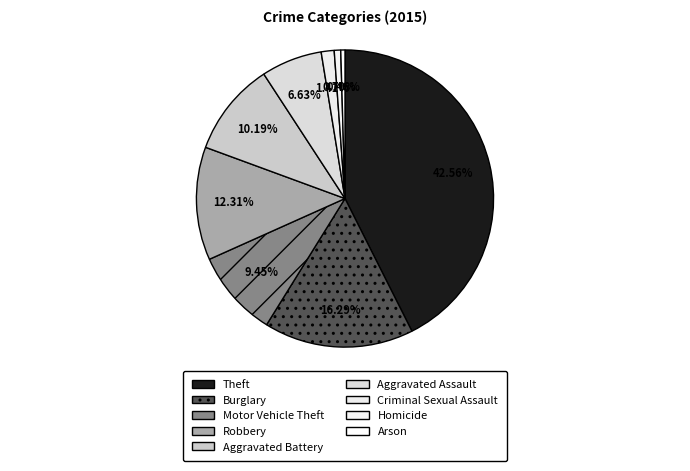

How many slices are in this pie chart?

9